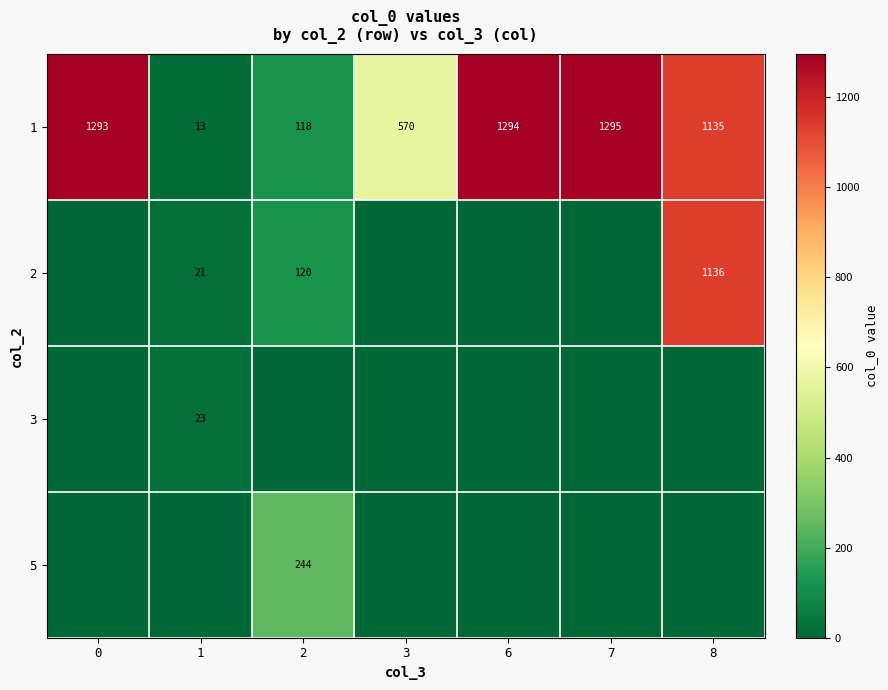

The value of row_3 at 8 is 0.0. True or false?

True